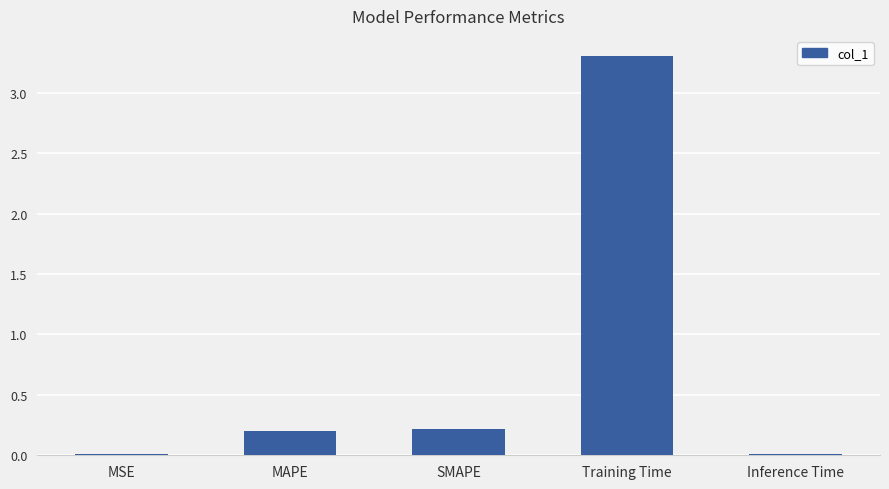

What is the greatest value displayed?

3.3